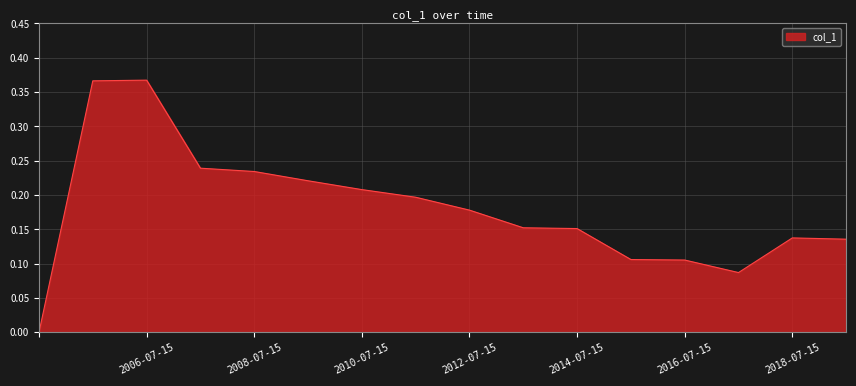

Rank the categories by value from highest to lowest.

2006-07-15, 2005-07-15, 2007-07-15, 2008-07-15, 2009-07-15, 2010-07-15, 2011-07-15, 2012-07-15, 2013-07-15, 2014-07-15, 2018-07-15, 2019-07-15, 2015-07-15, 2016-07-15, 2017-07-15, 